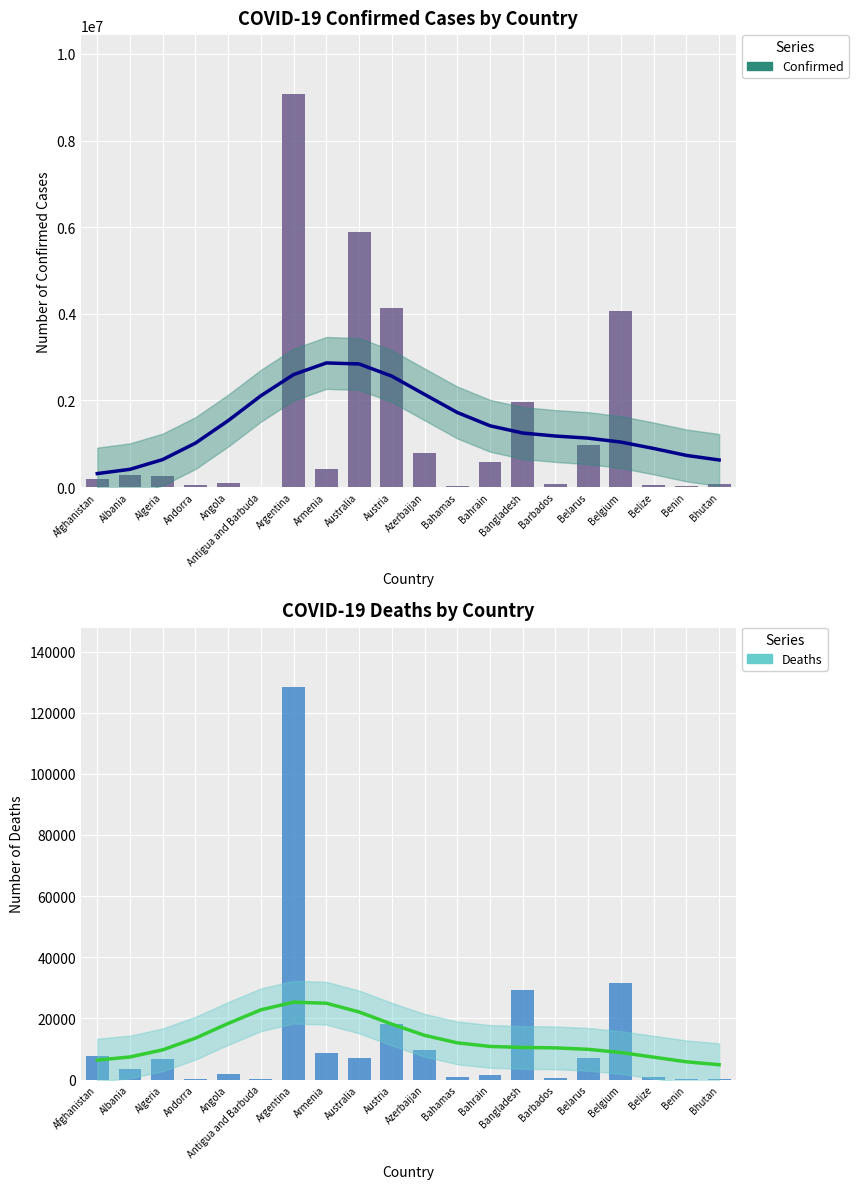

What is the sum of the Trend (Deaths) values at Belize and Bahrain?

18146